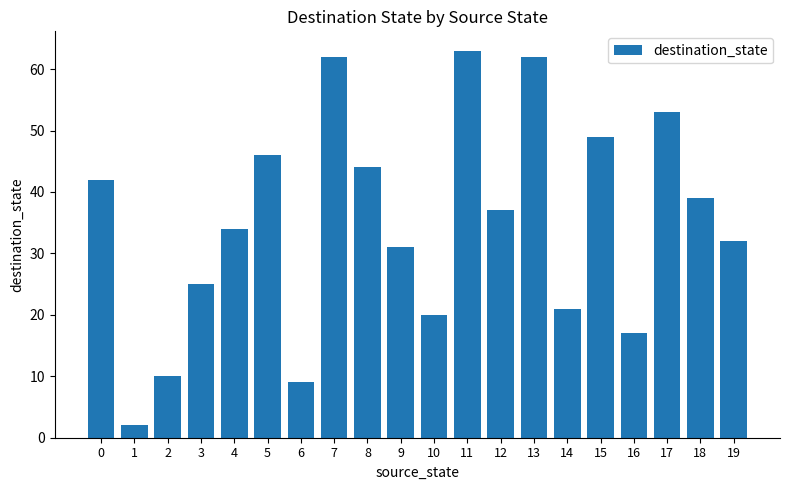

Reading left to right, extract all data points from this chart.

0=42	1=2	2=10	3=25	4=34	5=46	6=9	7=62	8=44	9=31	10=20	11=63	12=37	13=62	14=21	15=49	16=17	17=53	18=39	19=32